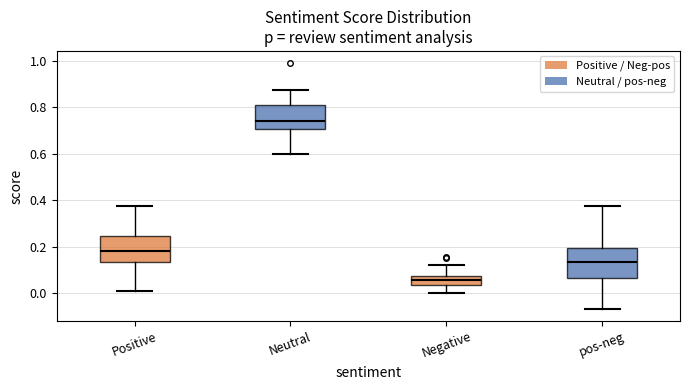

Reading left to right, read every box against the y-axis: the position of its median line, the range the box covers, and the ends of its whiskers. The values are not printed on the chart, so give them approximately, as read against the axis.

Positive: median 0.18, box 0.14 to 0.24, whiskers 0.02 to 0.38
Neutral: median 0.74, box 0.70 to 0.82, whiskers 0.60 to 0.88
Negative: median 0.06, box 0.04 to 0.08, whiskers 0.00 to 0.12
pos-neg: median 0.14, box 0.06 to 0.20, whiskers -0.06 to 0.38